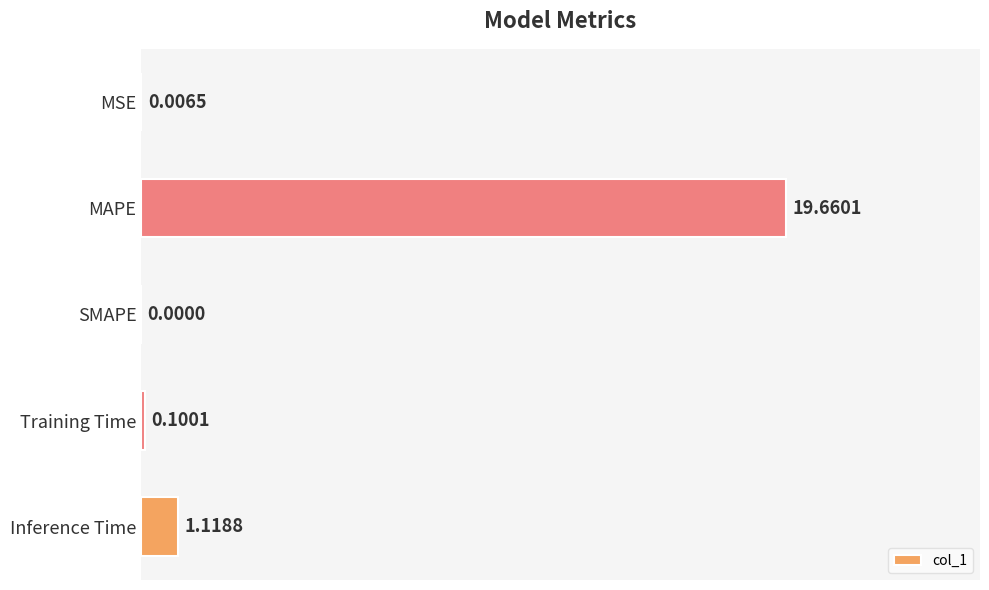

Where is the data nearest to the value 9?

Inference Time